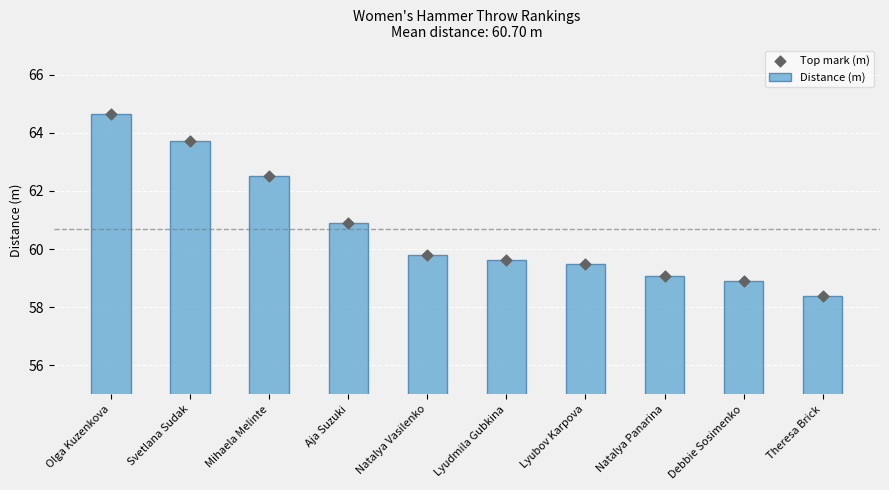

What is the total value across all series at Debbie Sosimenko?

117.8